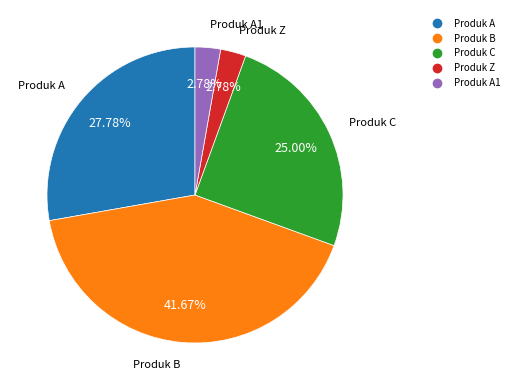

Does any single category account for the majority?

No